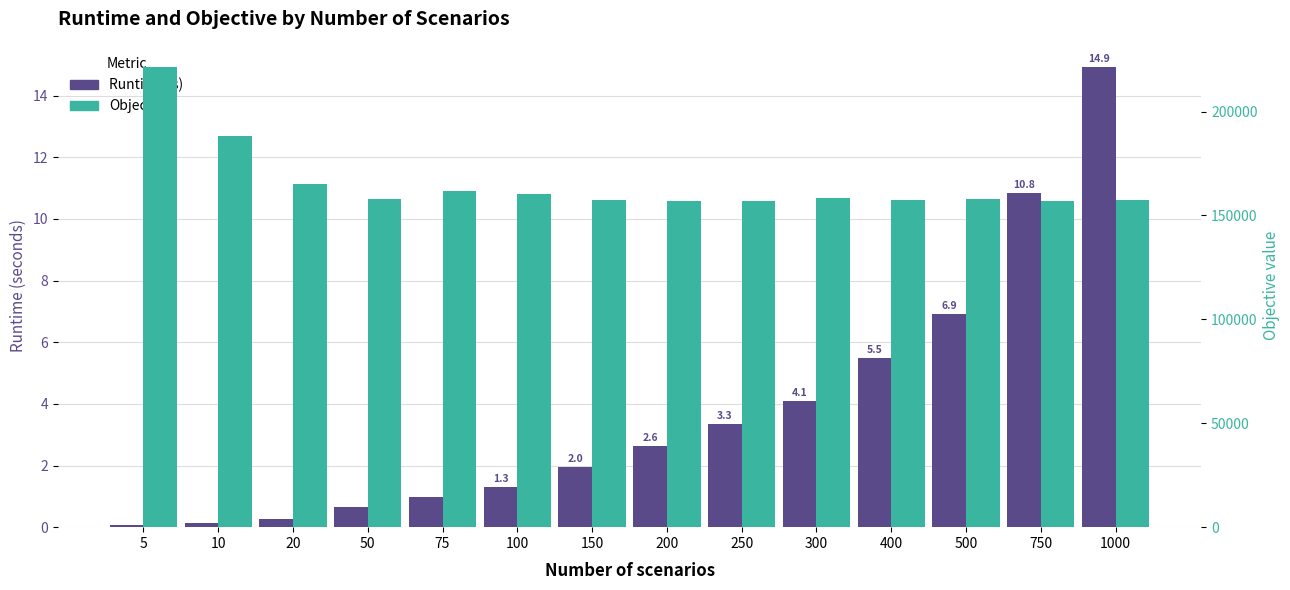

What is the average value of the Objective series?

165303.6